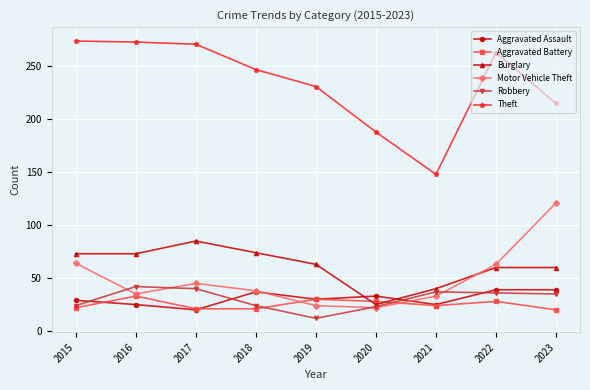

The Aggravated Assault series shows 25 at 2021. True or false?

True